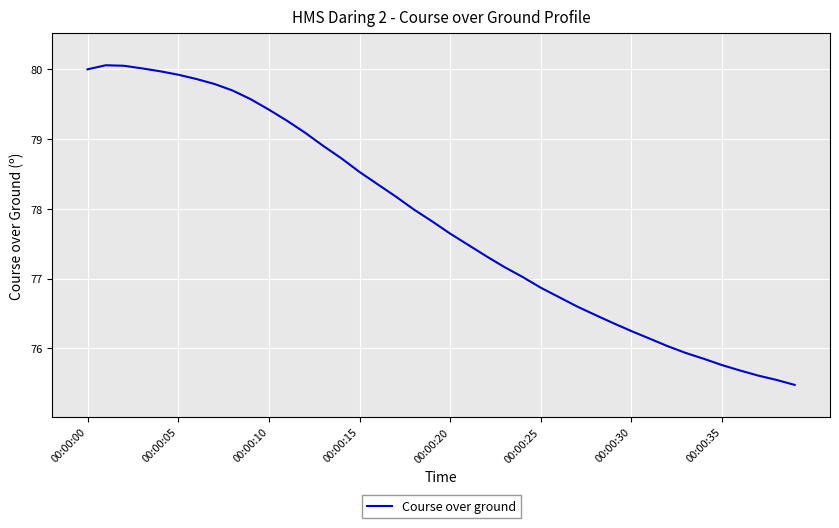

What is the minimum value shown in the chart?

75.5